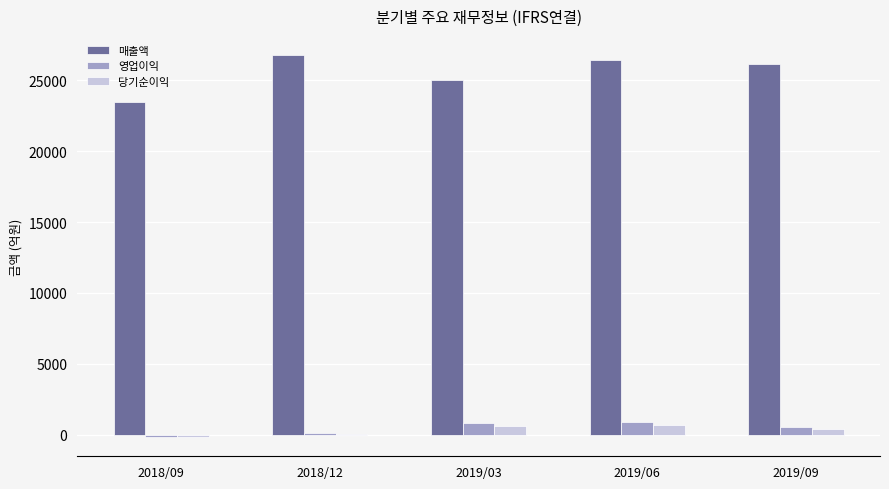

What is the maximum value shown in the chart?

26800